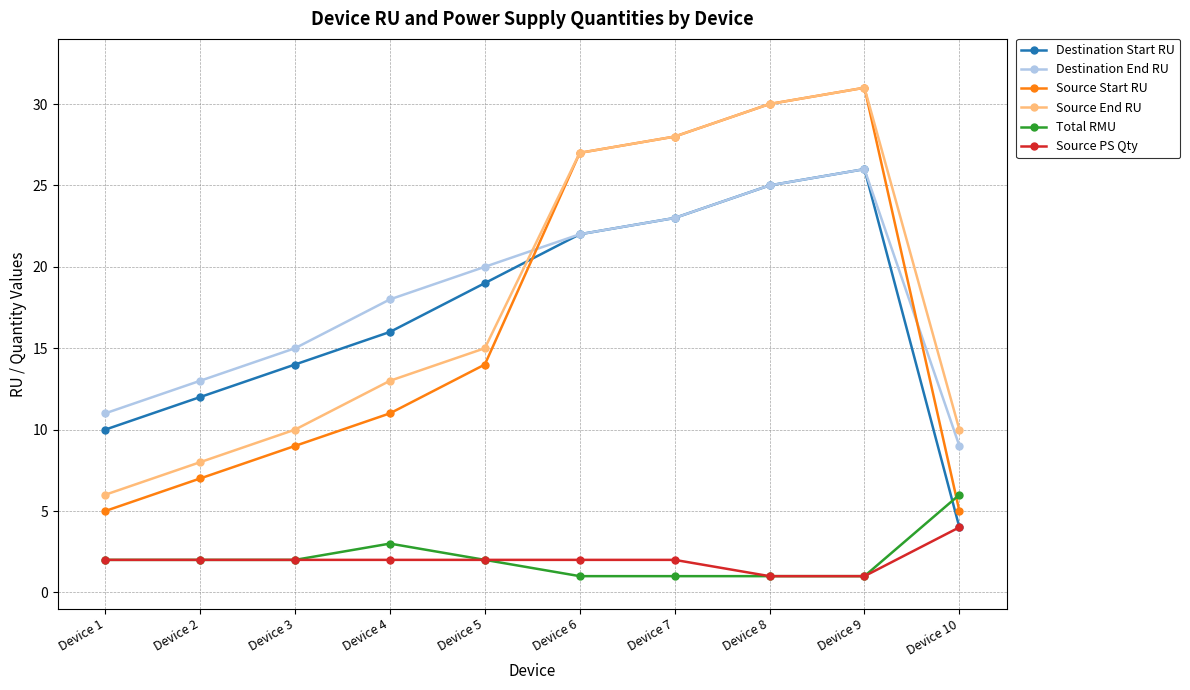

Which category has the highest value across all series?

Device 9